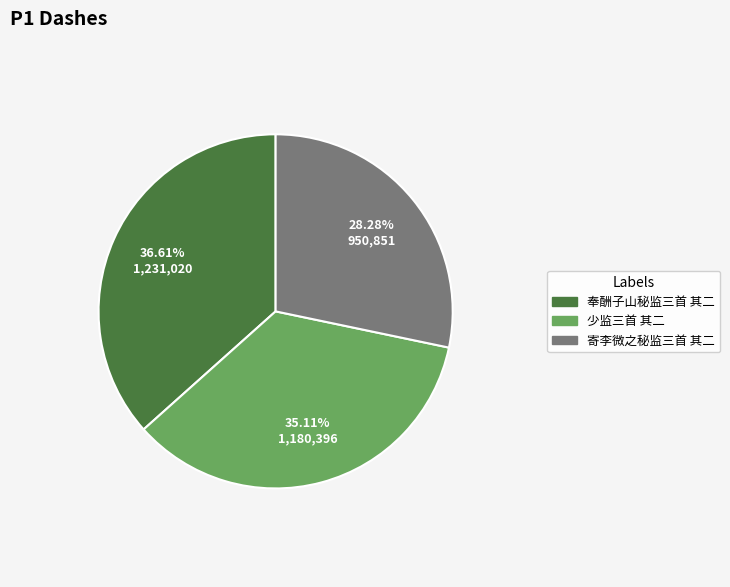

Combined, what portion of the pie is 少监三首 其二 and 奉酬子山秘监三首 其二?

71.7%